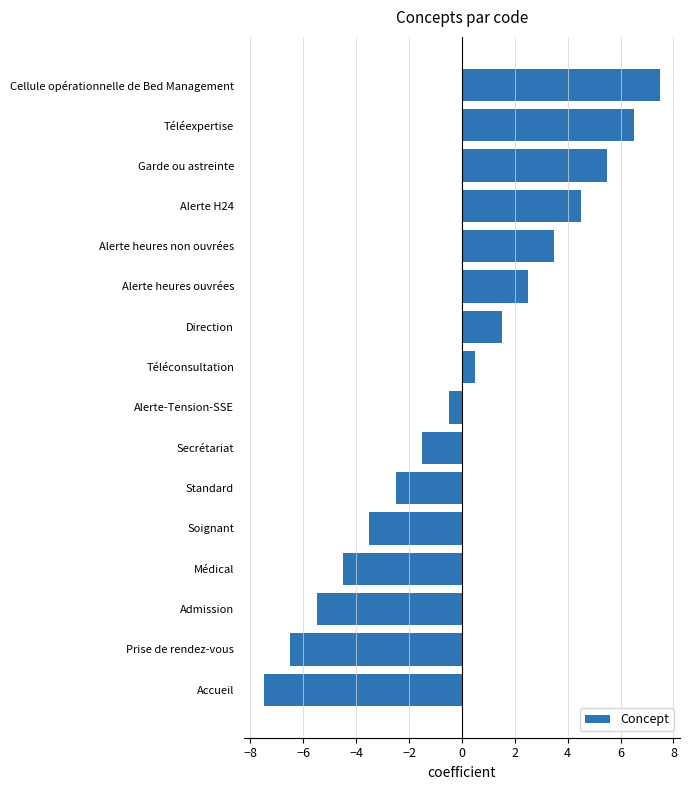

What is the difference between the maximum and second lowest values?

14.0